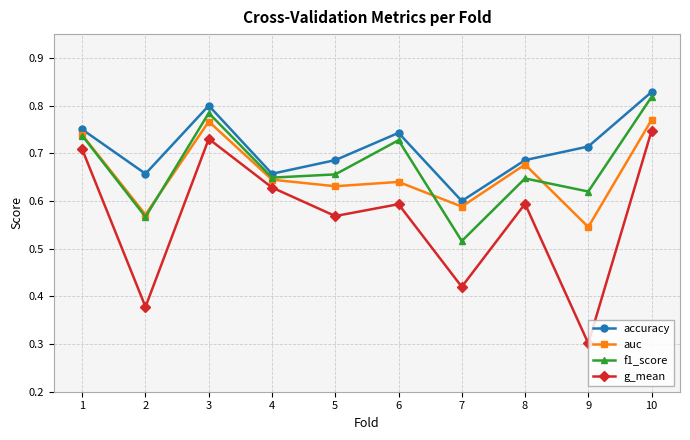

At which category is the sum across all series the highest?

10